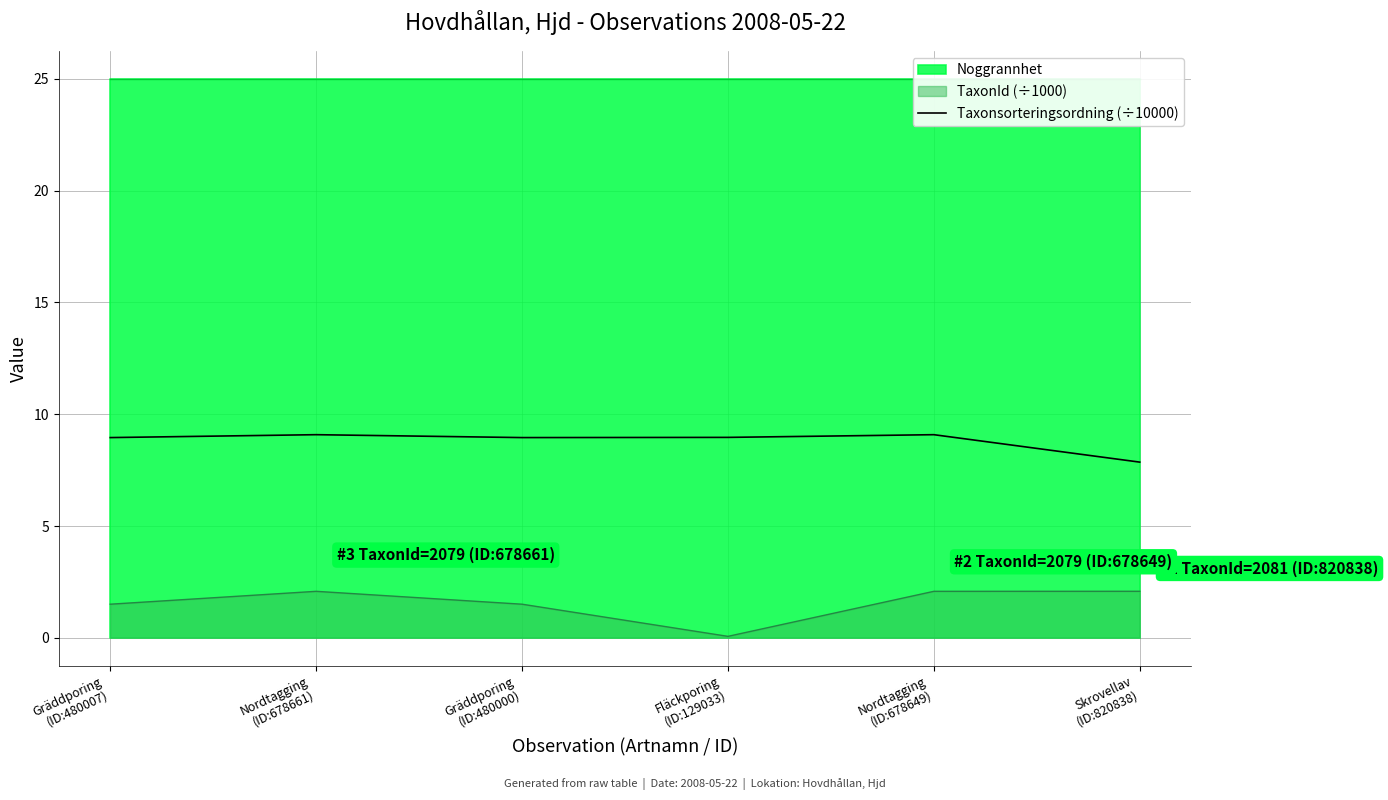

How many interior local peaks (higher than both neighbors) does the data have?

2